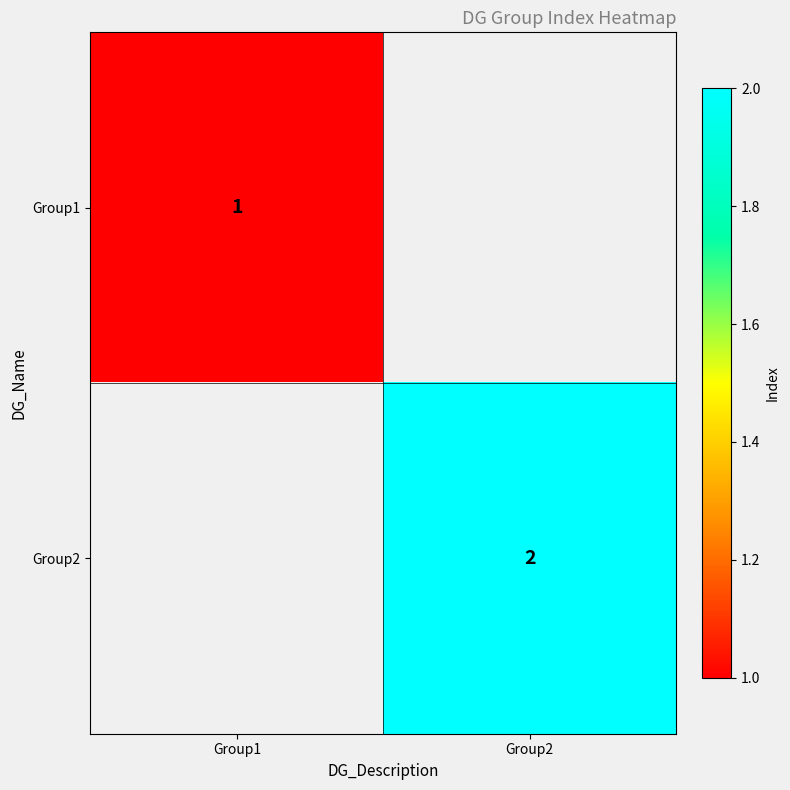

The Group1 series shows 1 at Group1. True or false?

True